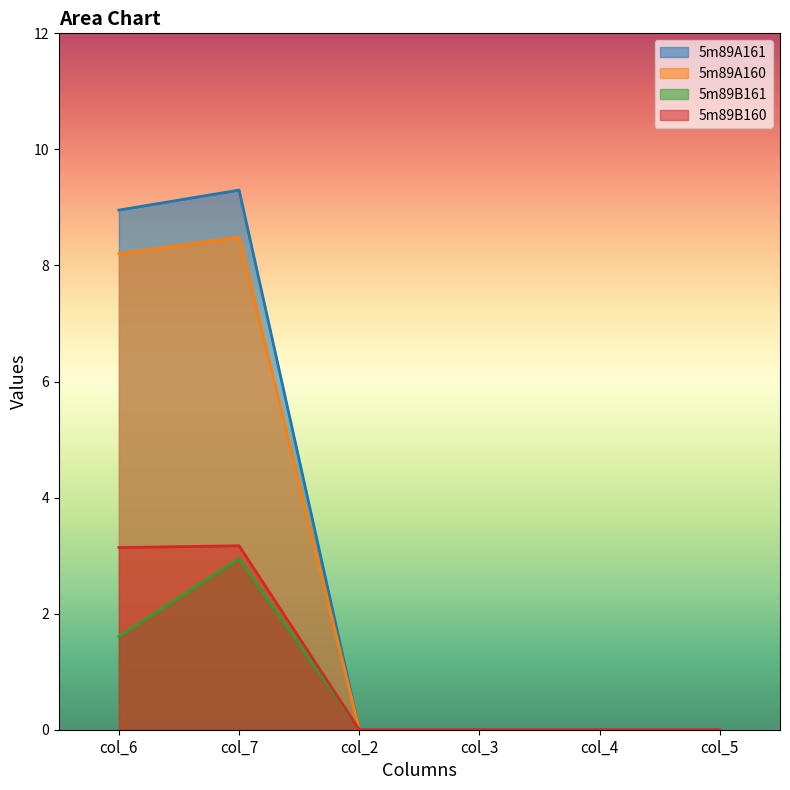

How many lines are shown in the chart?

4